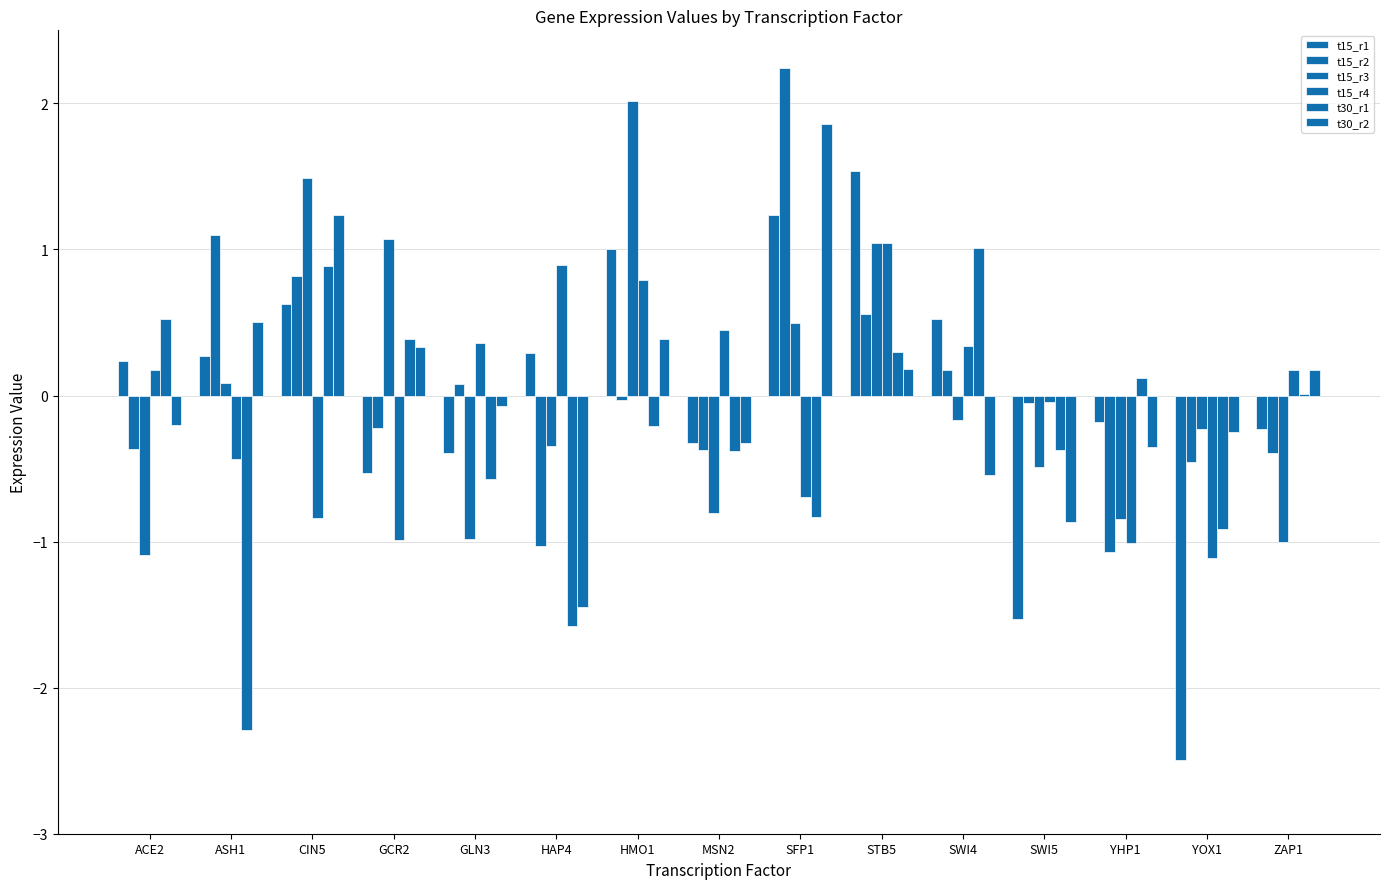

Are the bars grouped side by side (vs. stacked)?

Yes